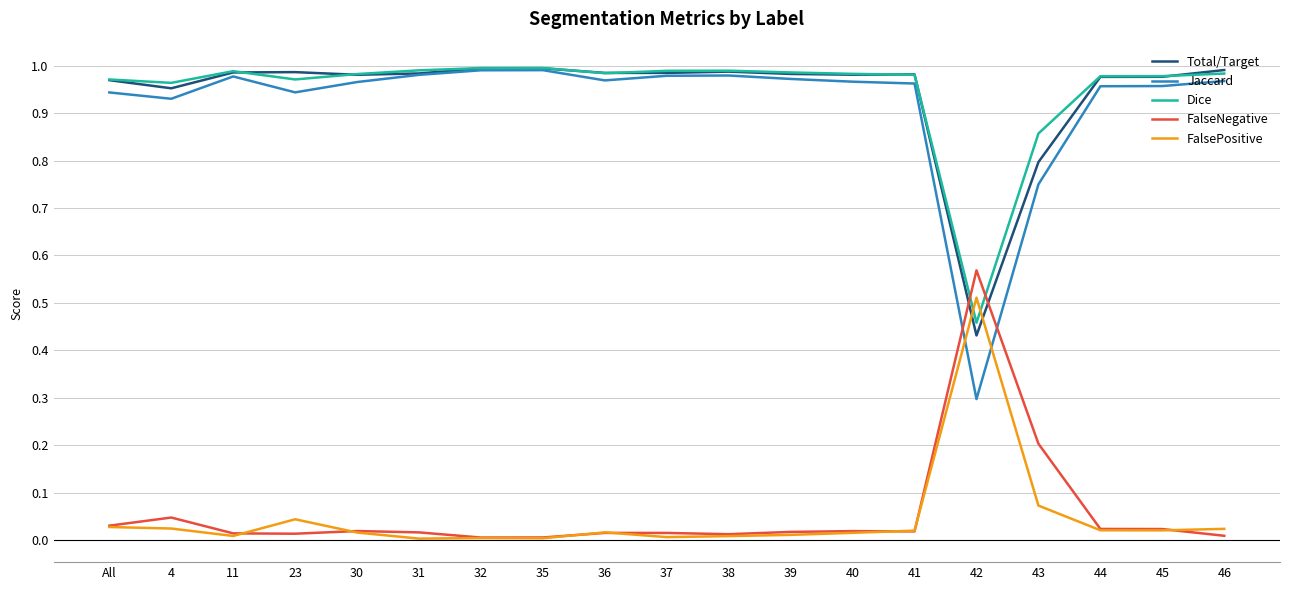

At which label does Jaccard reach its minimum?

42